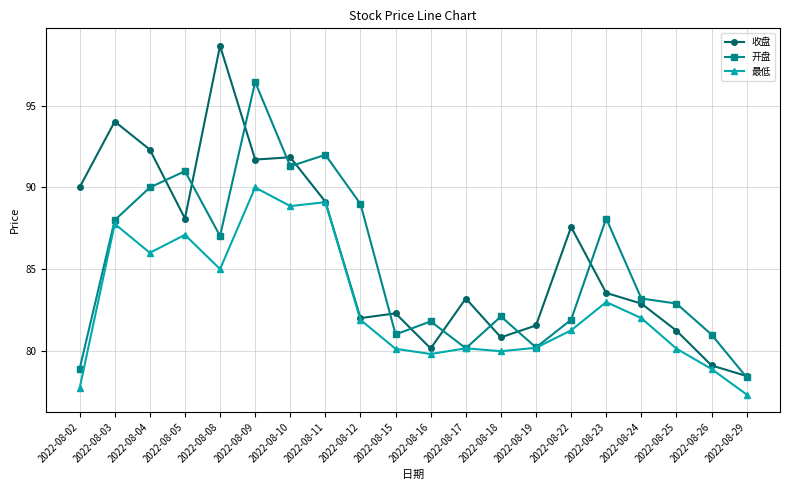

What is the lowest value of the 最低 series?

77.3